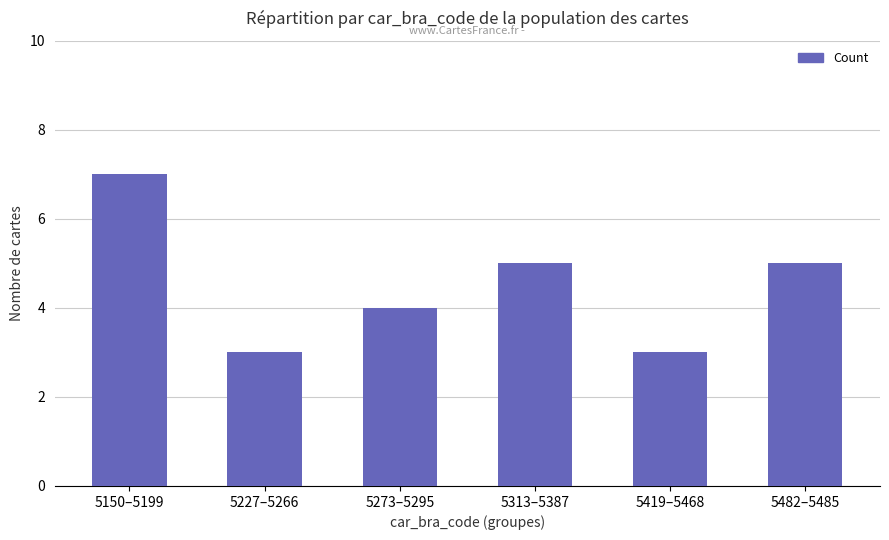

What position from the left is 5273–5295?

3